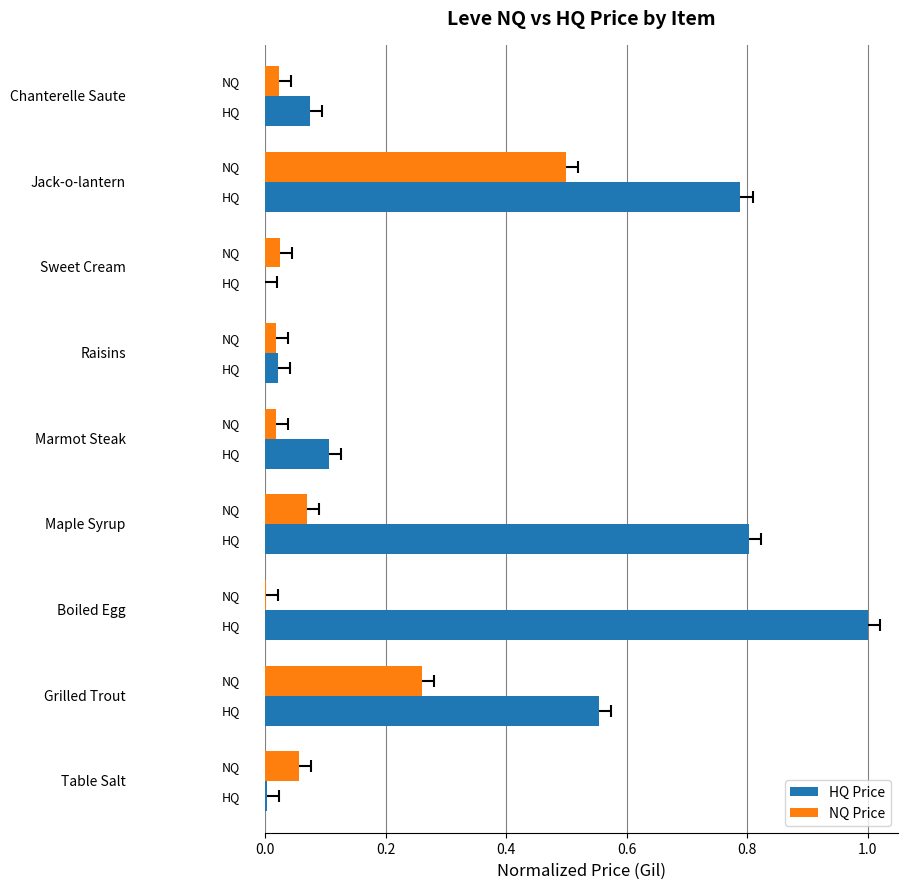

What is the difference between the highest and lowest values at 0.6?

0.7